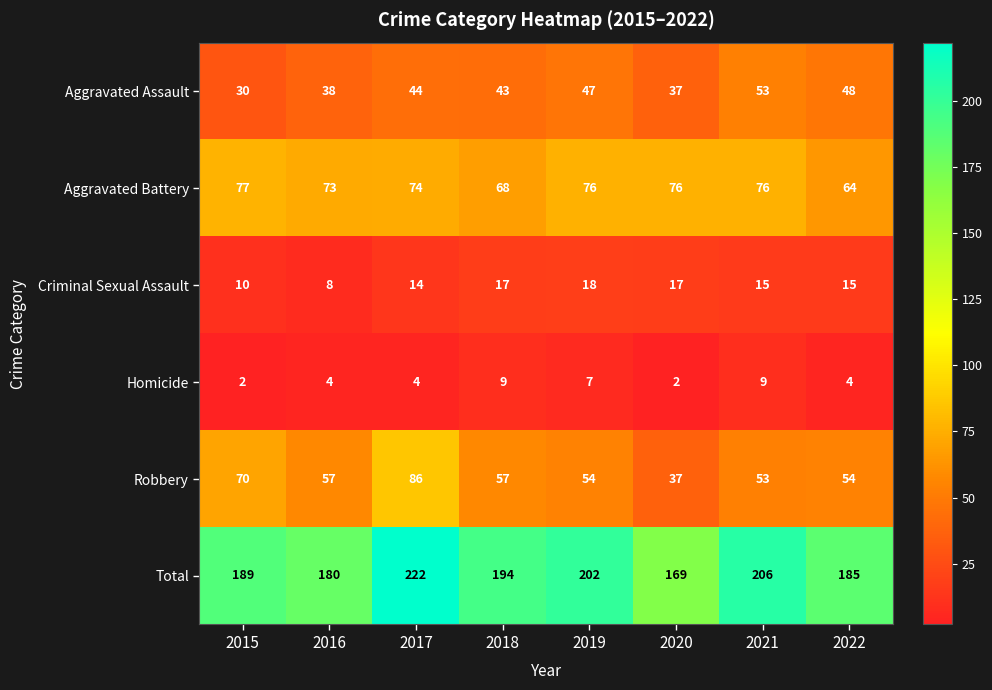

What is the smallest value displayed?

2